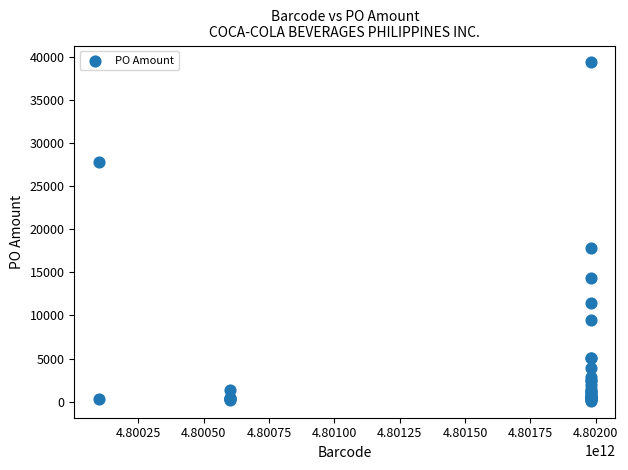

What Y value in the scatter plot is closest to 19725?

17782.2